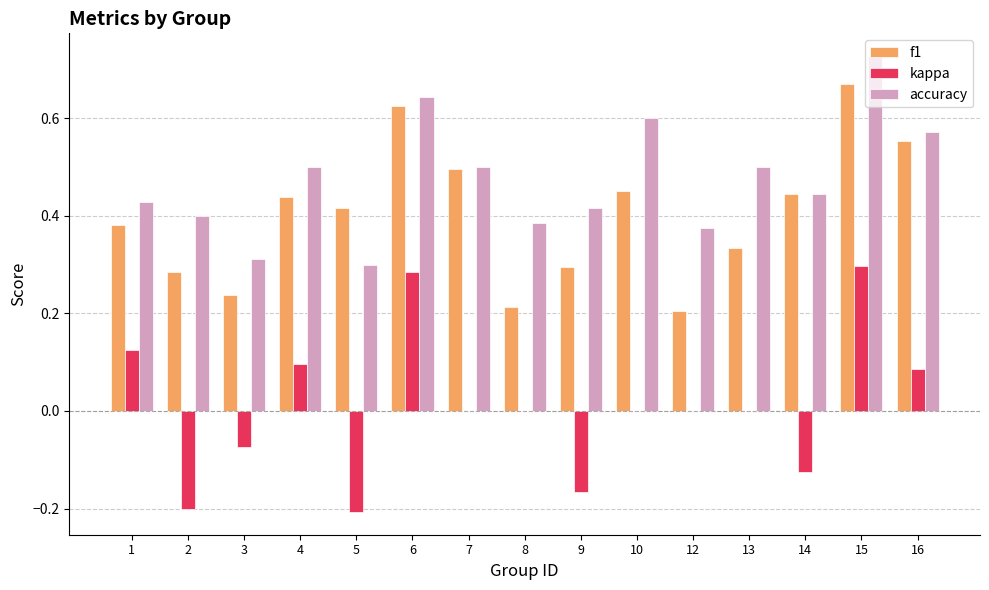

True or false: f1 has a value of 0.2 at 3.

True